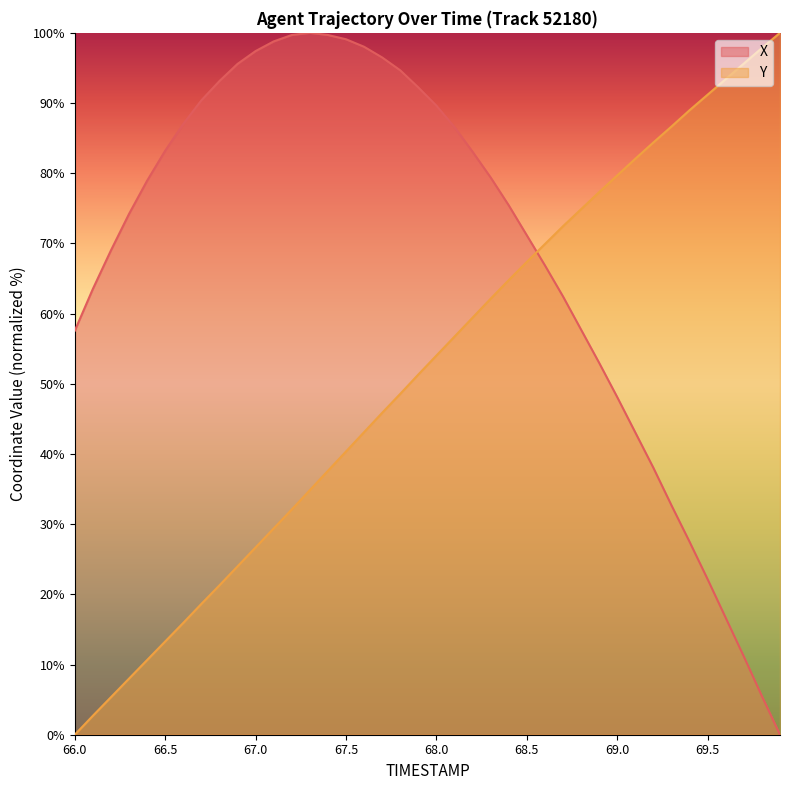

Where is X nearest to the value 50?

69.0